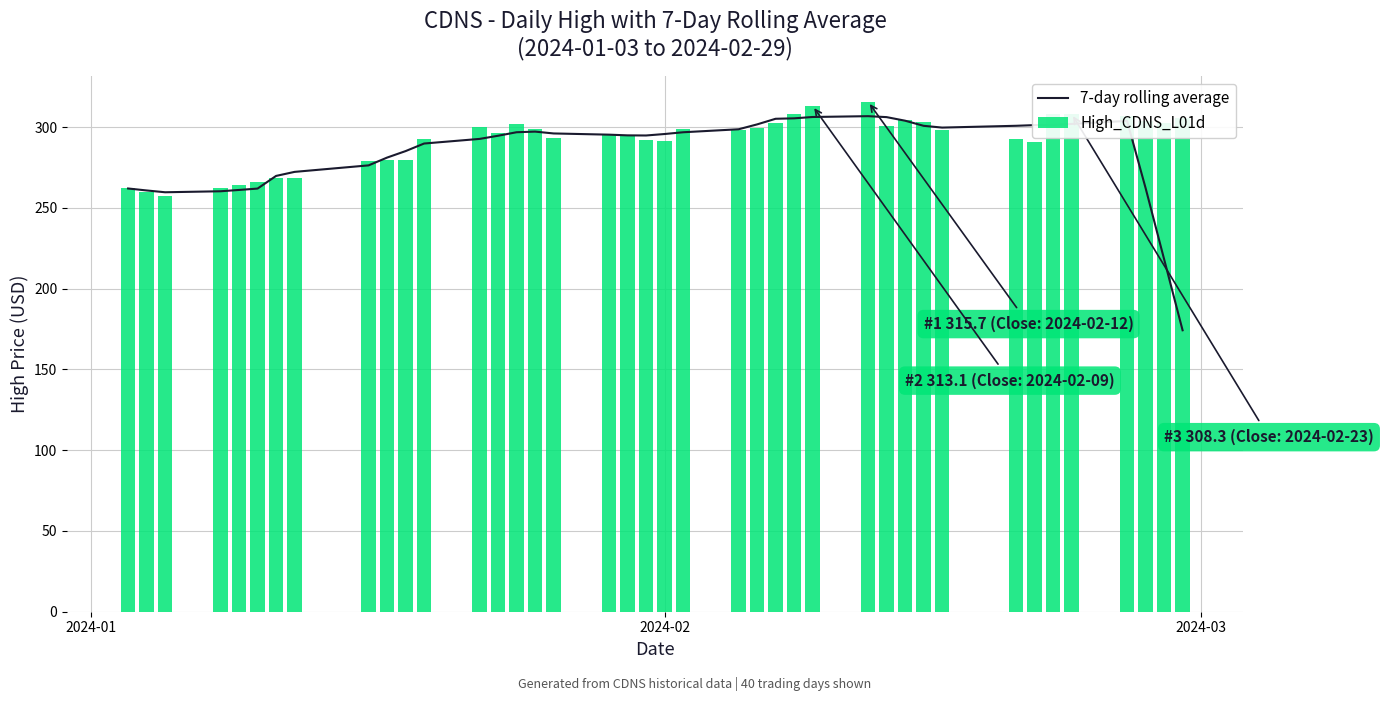

What is the smallest value displayed?

174.2